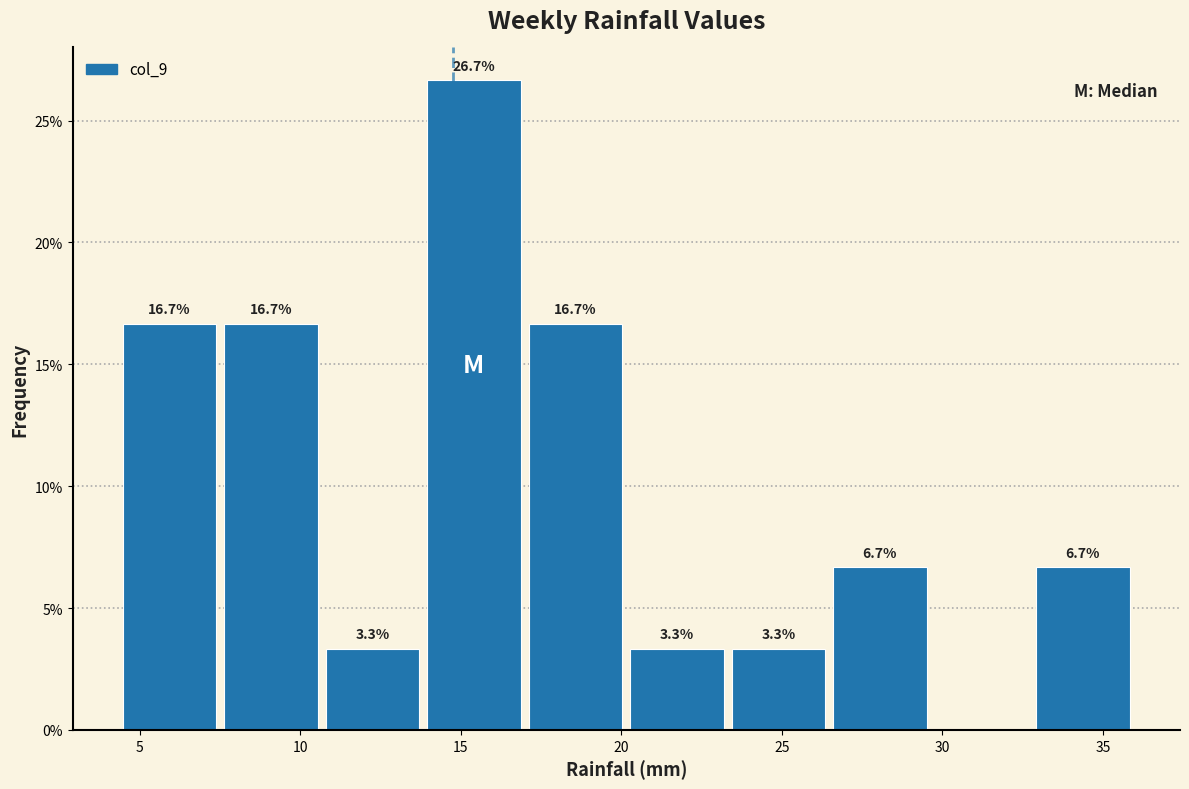

Which range on the x-axis has the tallest bar?

14.0 to 17.0